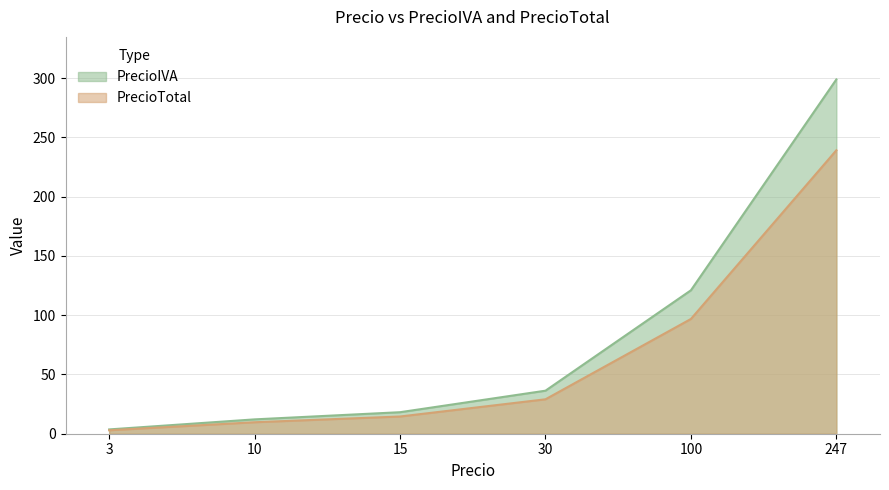

What is the sum of all PrecioIVA values?

490.1